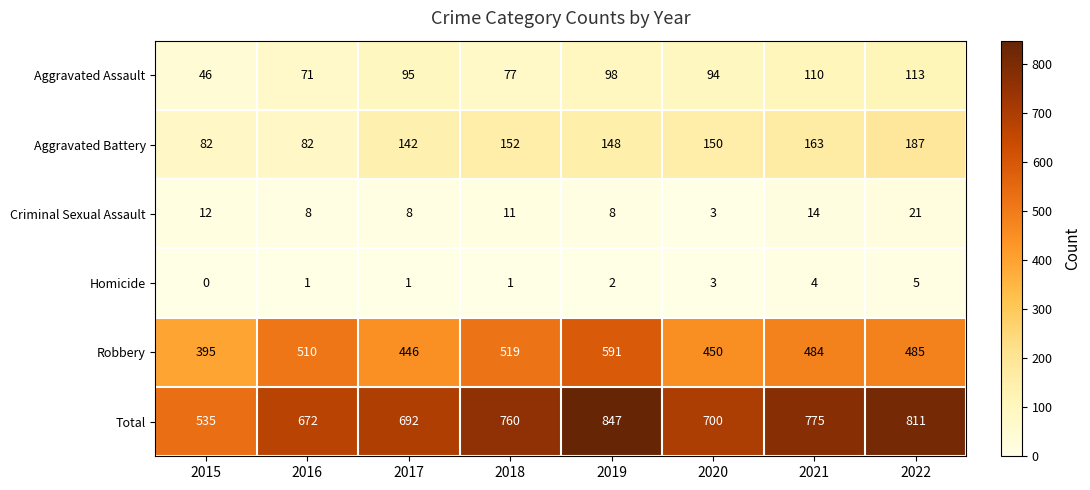

Is it true that Aggravated Assault equals 71 at 2016?

True